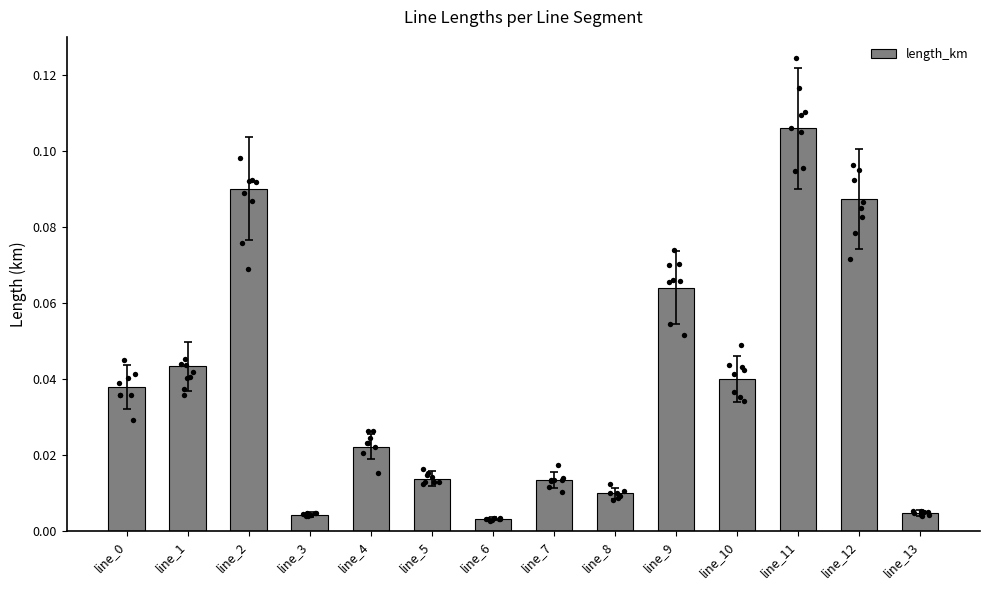

Which has a higher value, line_0 or line_7?

line_0